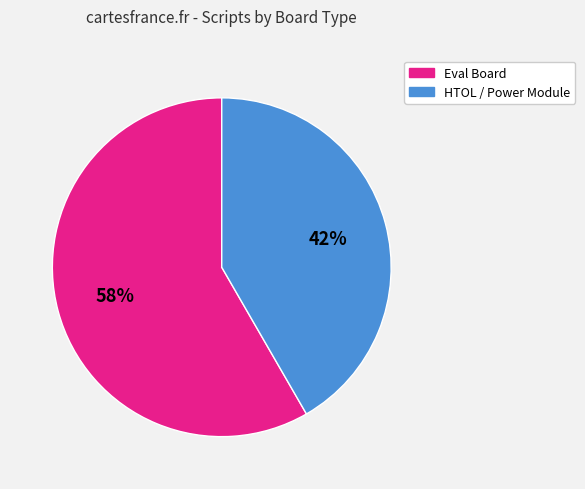

How many slices are in this pie chart?

2